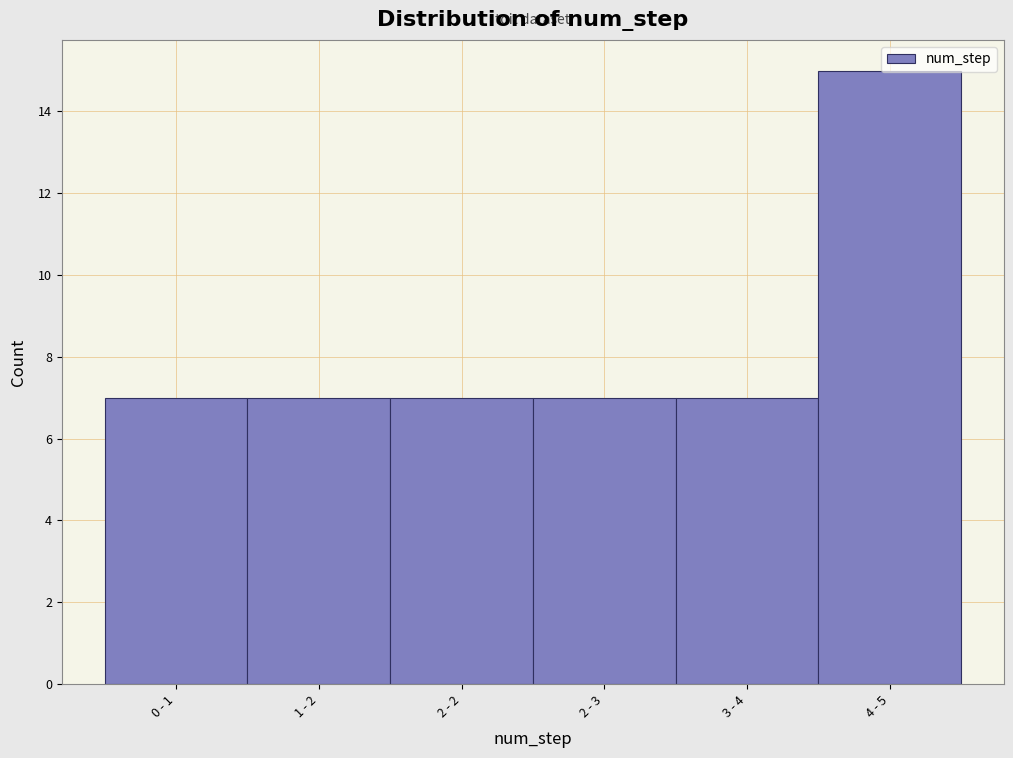

True or false: the data shows 11 at 3 - 4.

False